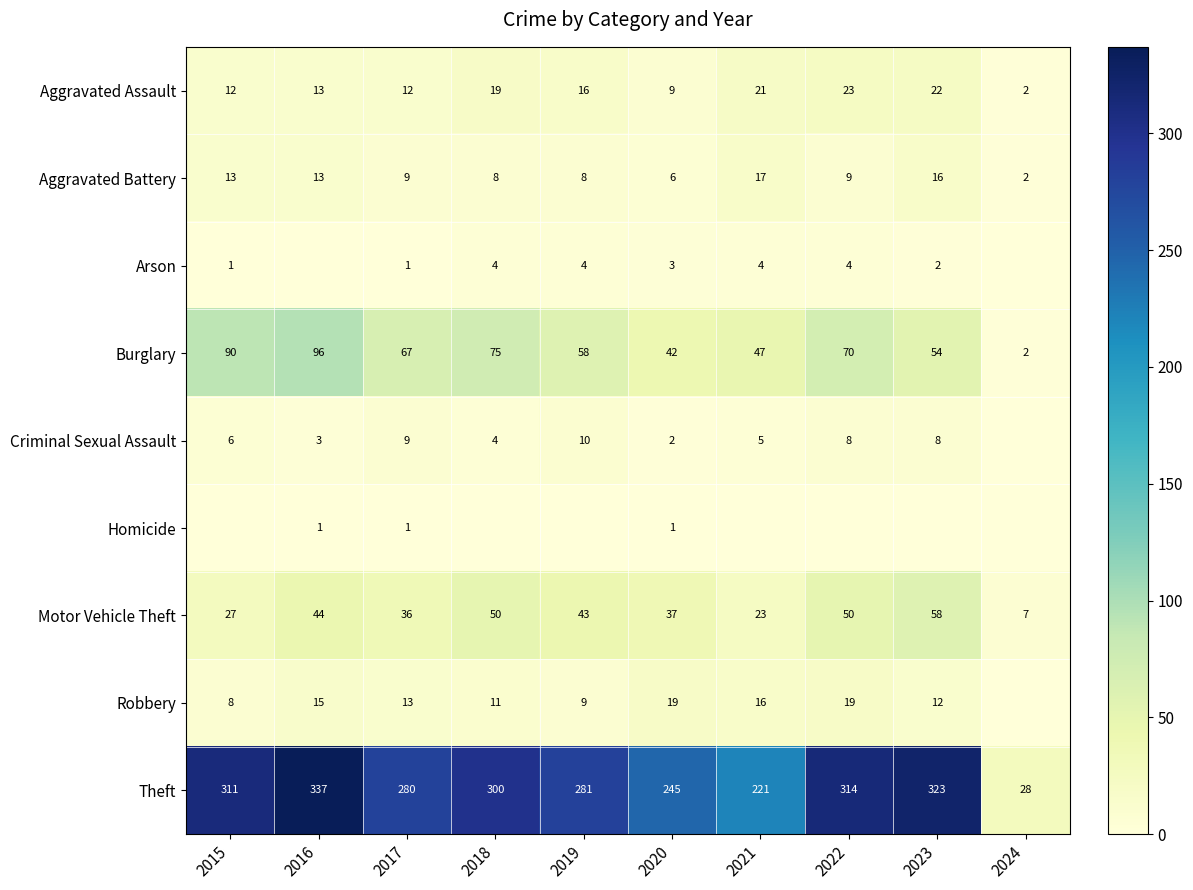

What is the sum of all Burglary values?

601